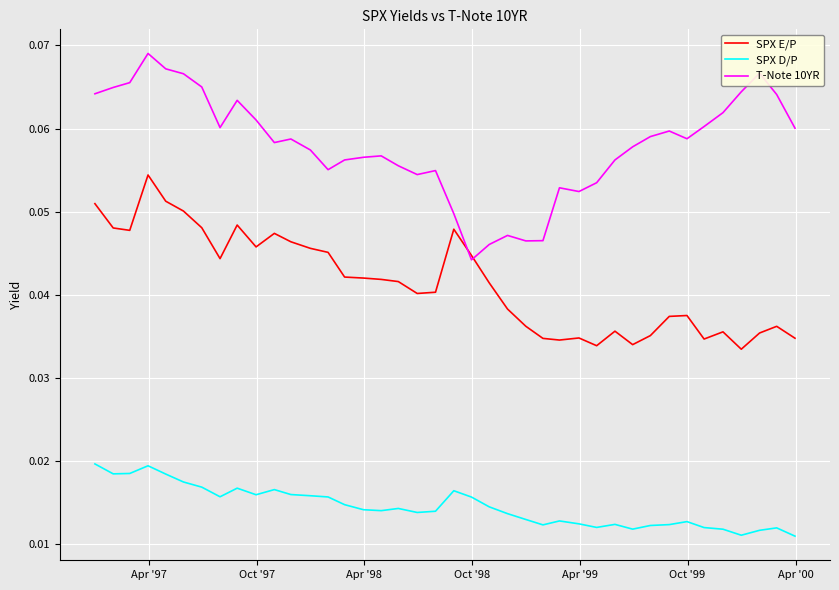

Which series has the largest total across all categories?

T-Note 10YR